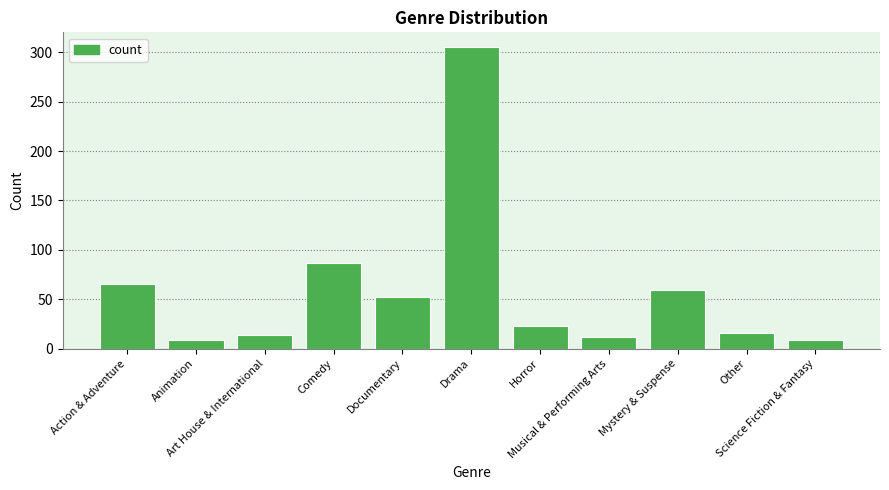

What is the maximum value shown in the chart?

305